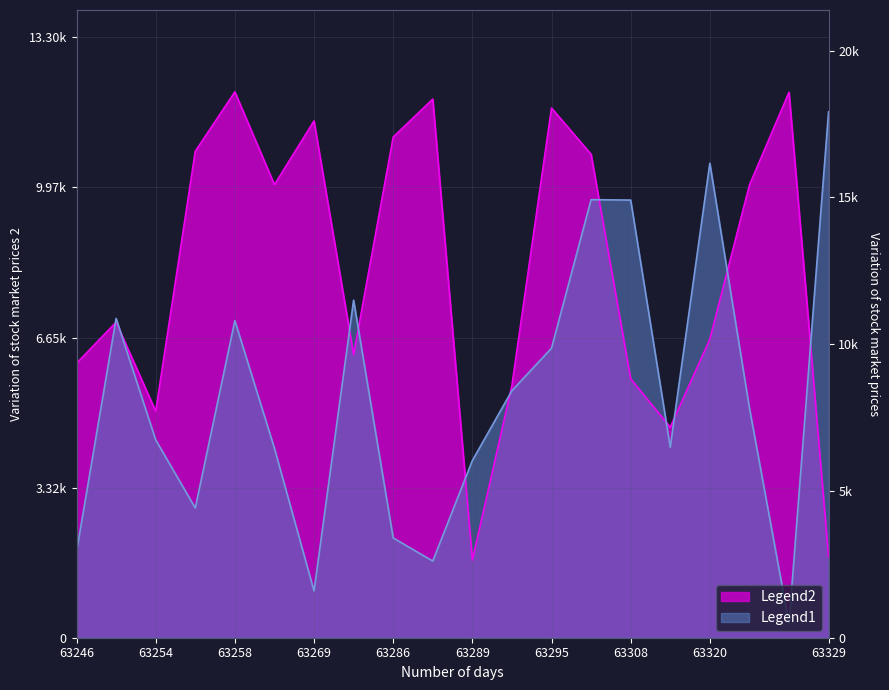

What value does the Legend1 series have at 63295, to the nearest 10?

6410